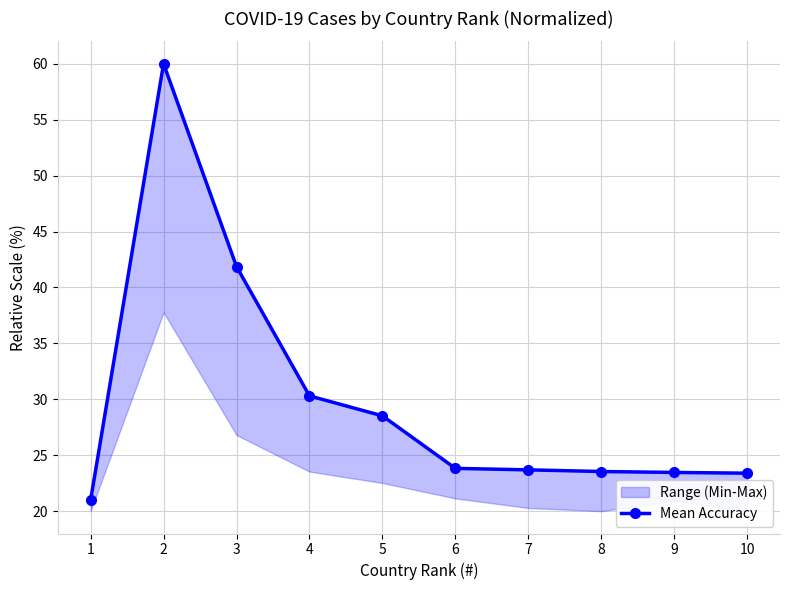

What is the sum of the values at 6 and 10?

47.2